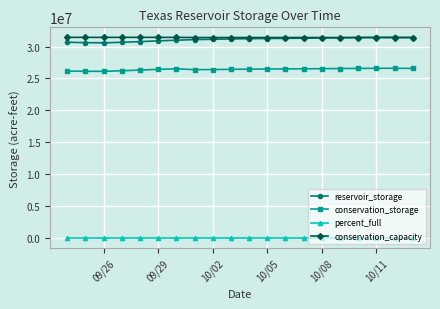

True or false: percent_full and reservoir_storage cross at least once.

False